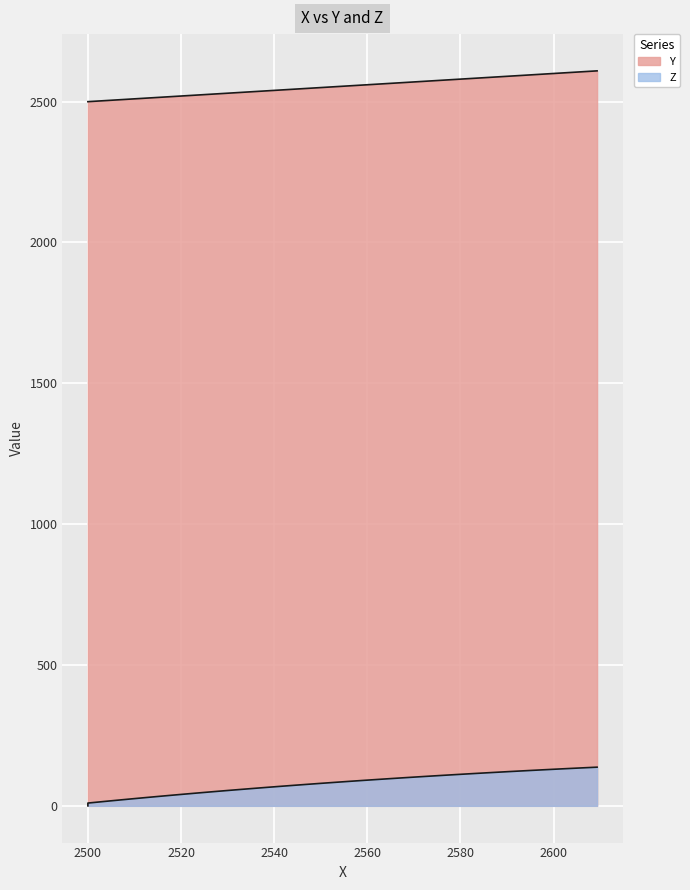

What is the greatest value displayed?

2609.3